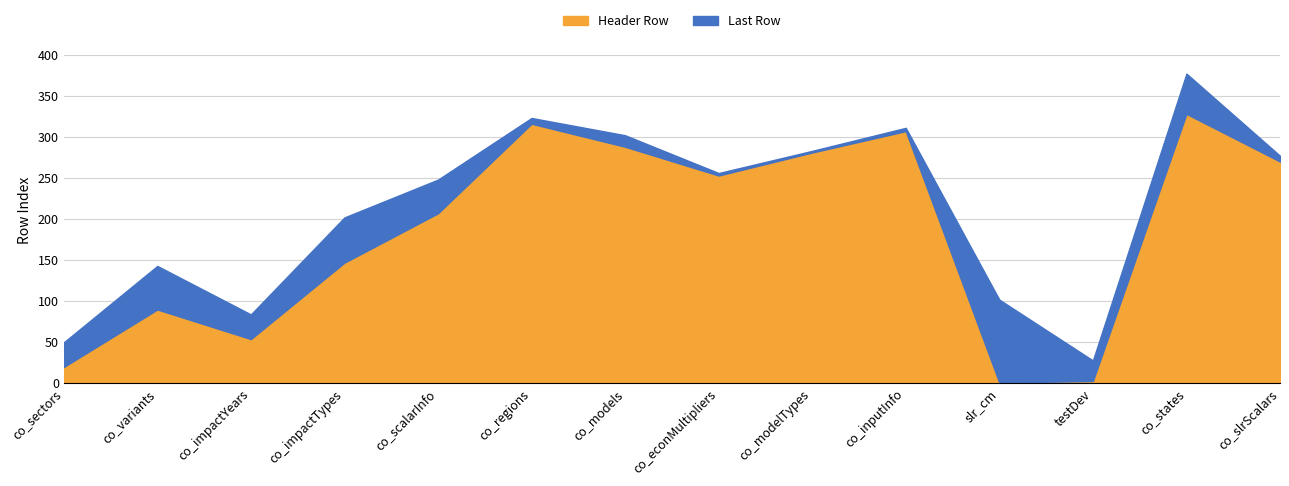

What is the smallest value displayed?

1